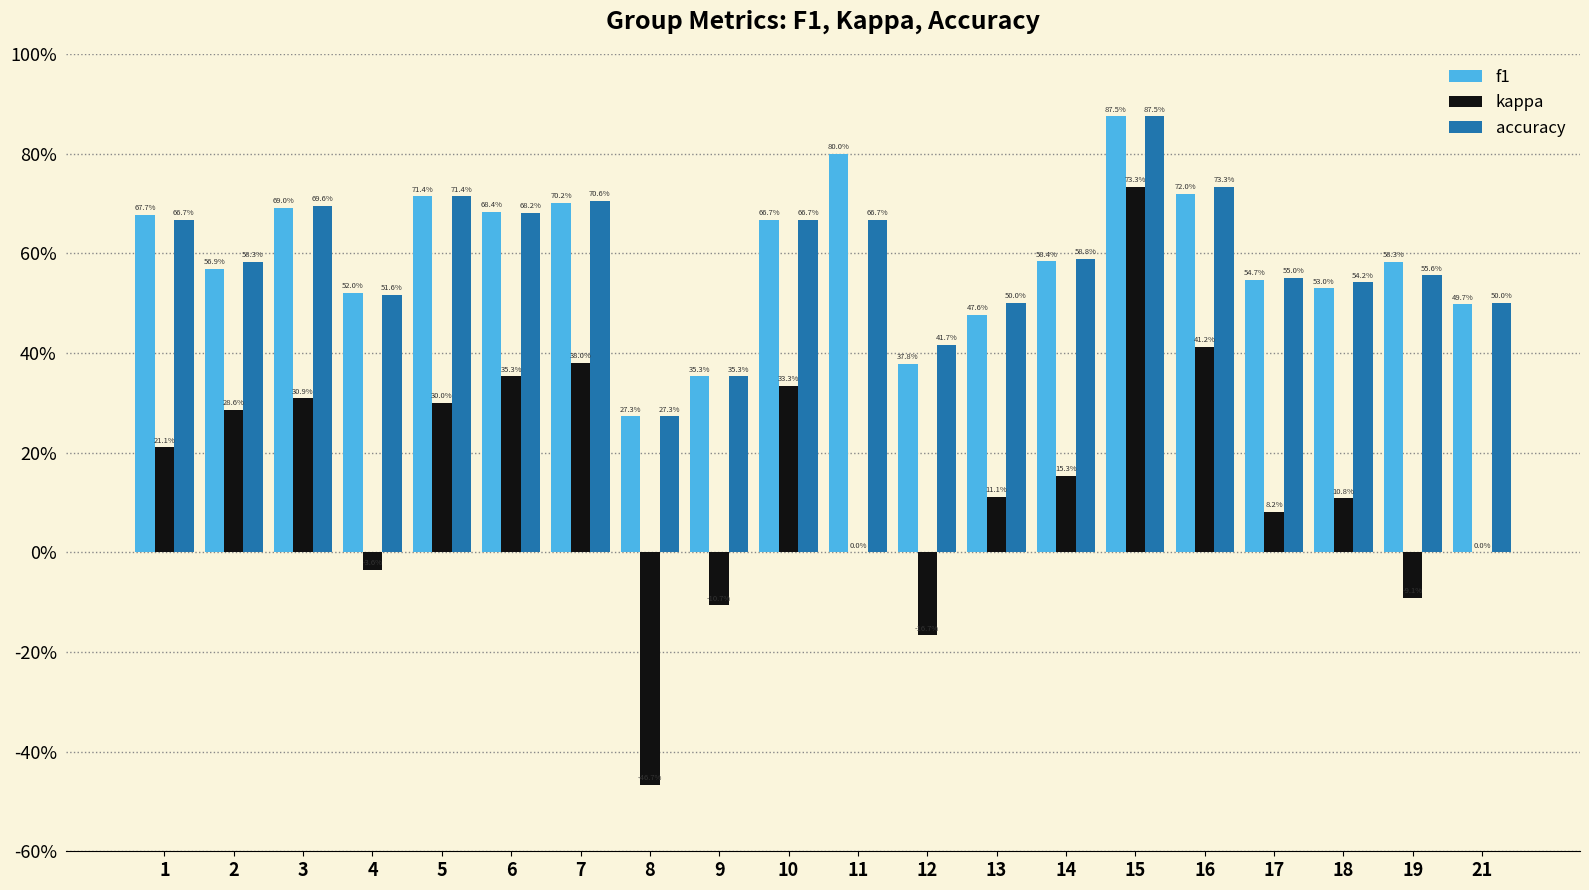

At 9, list the series in order from smallest to largest.

kappa, f1, accuracy